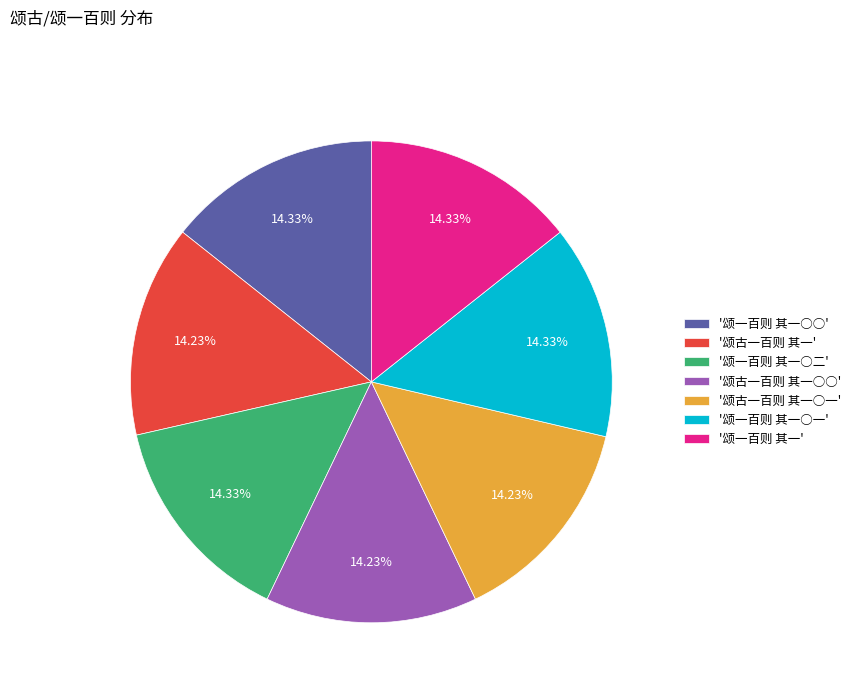

Does '颂古一百则 其一' represent more than half of the total?

No